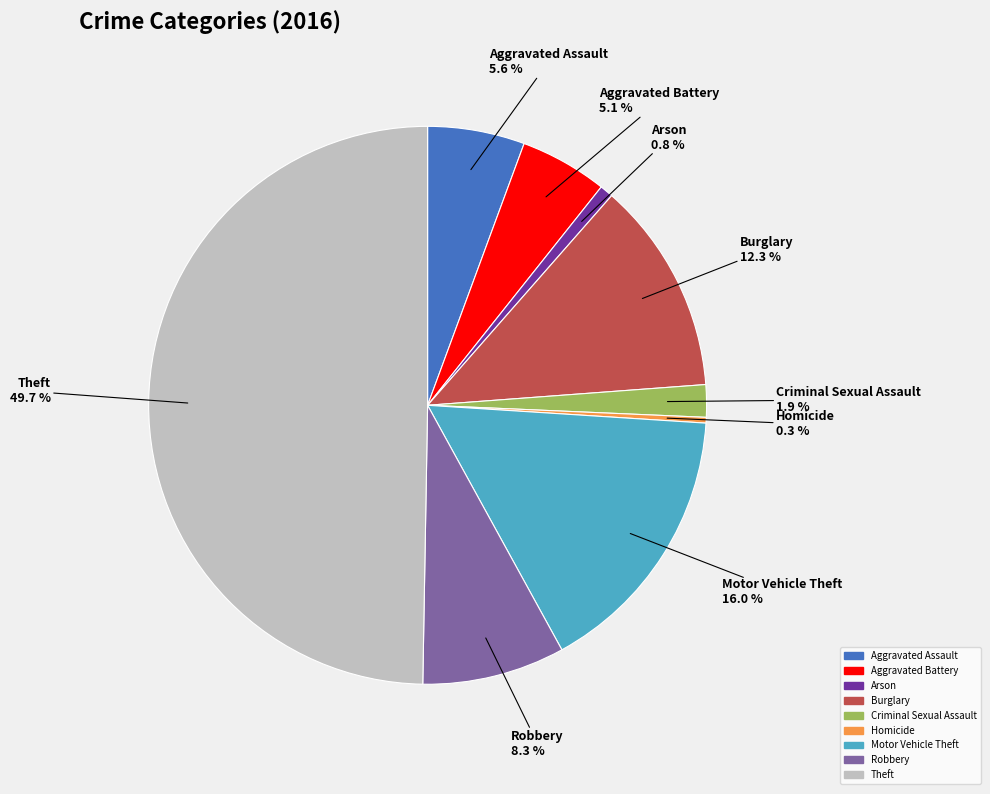

Is the sum of Criminal Sexual Assault and Aggravated Assault greater than half?

No